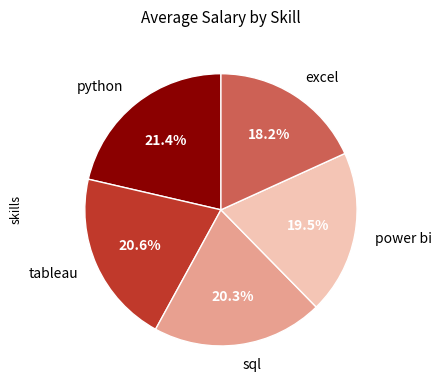

Is it true that tableau is 10% of the pie?

False